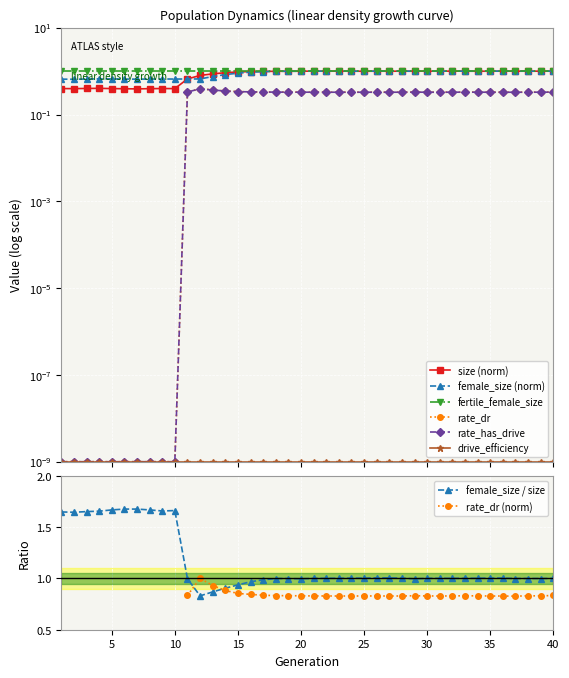

True or false: rate_has_drive and female_size cross at least once.

False